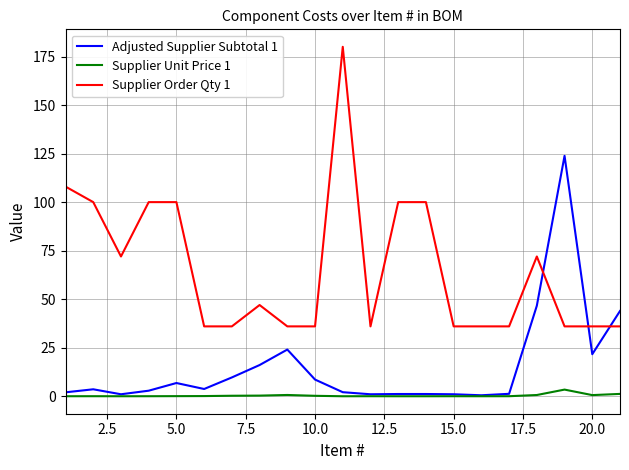

In Supplier Unit Price 1, how many points are higher than both neighbors (excluding endpoints)?

5